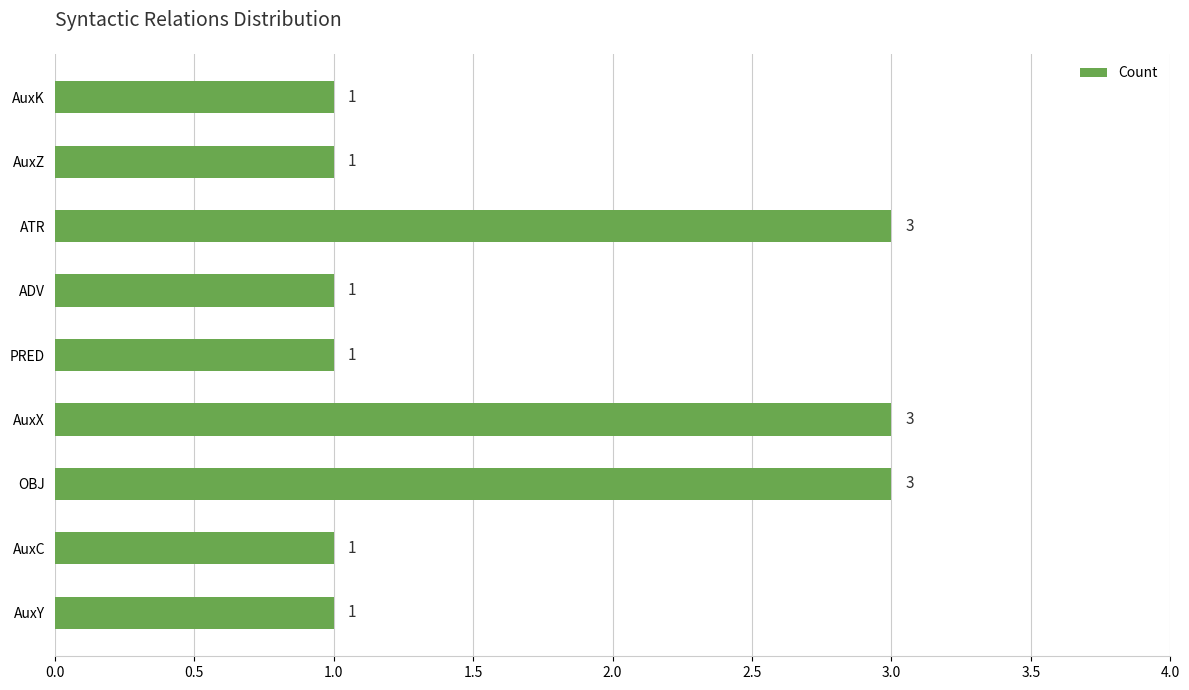

Which has a higher value, ATR or AuxK?

ATR